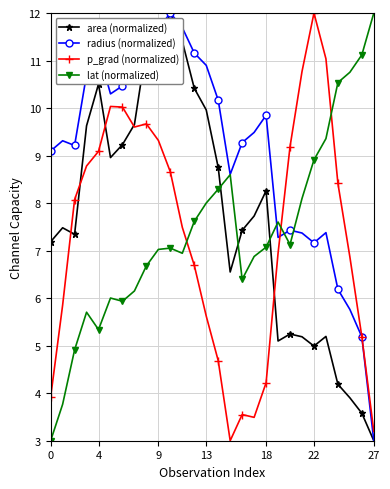

How many times do area (normalized) and lat (normalized) cross each other?

3